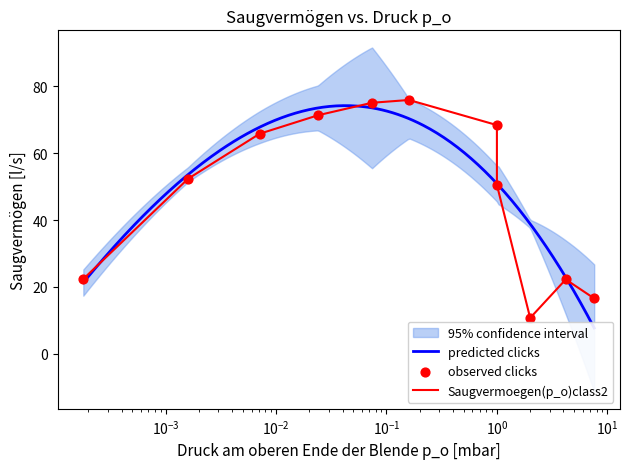

Between $\mathdefault{10^{-1}}$ and $\mathdefault{10^{-3}}$, which is larger?

$\mathdefault{10^{-1}}$